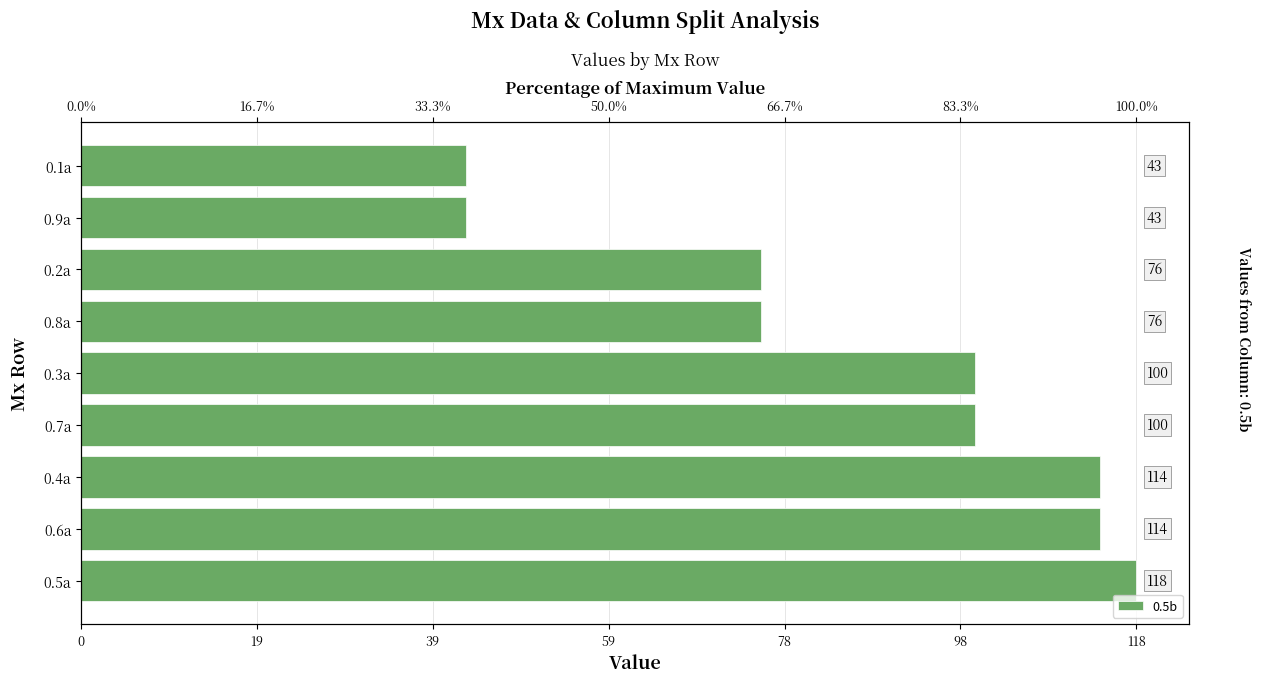

The value at 0.8a is 76. True or false?

True